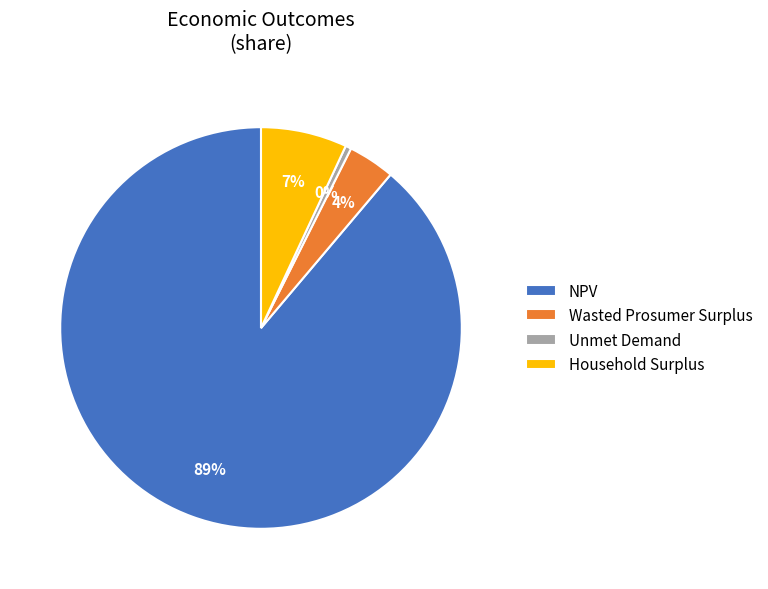

Rank the categories by value from highest to lowest.

NPV, Household Surplus, Wasted Prosumer Surplus, Unmet Demand